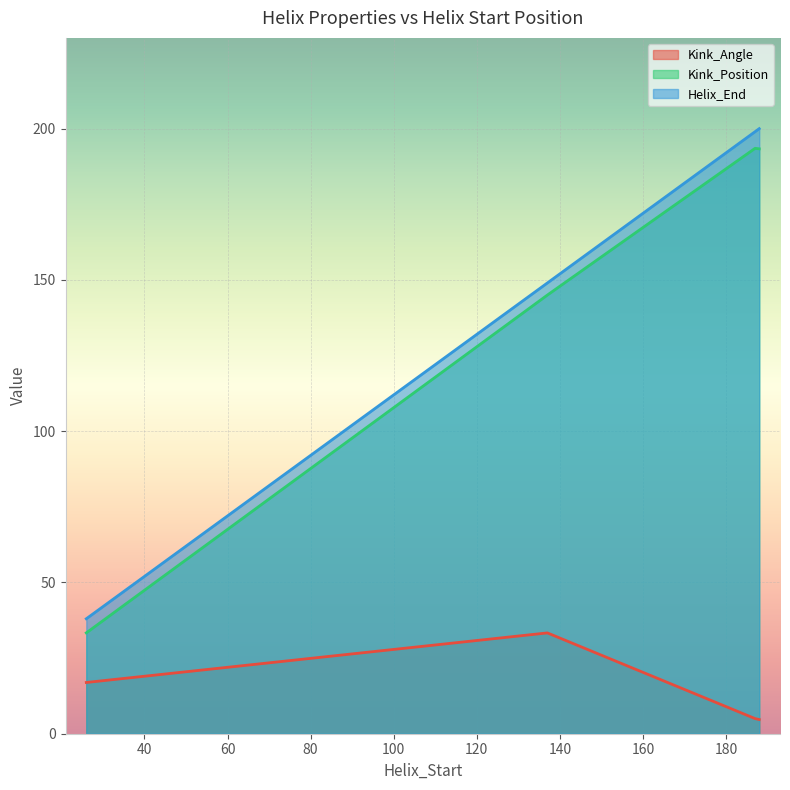

What is the average value of the Helix_End series?

146.5